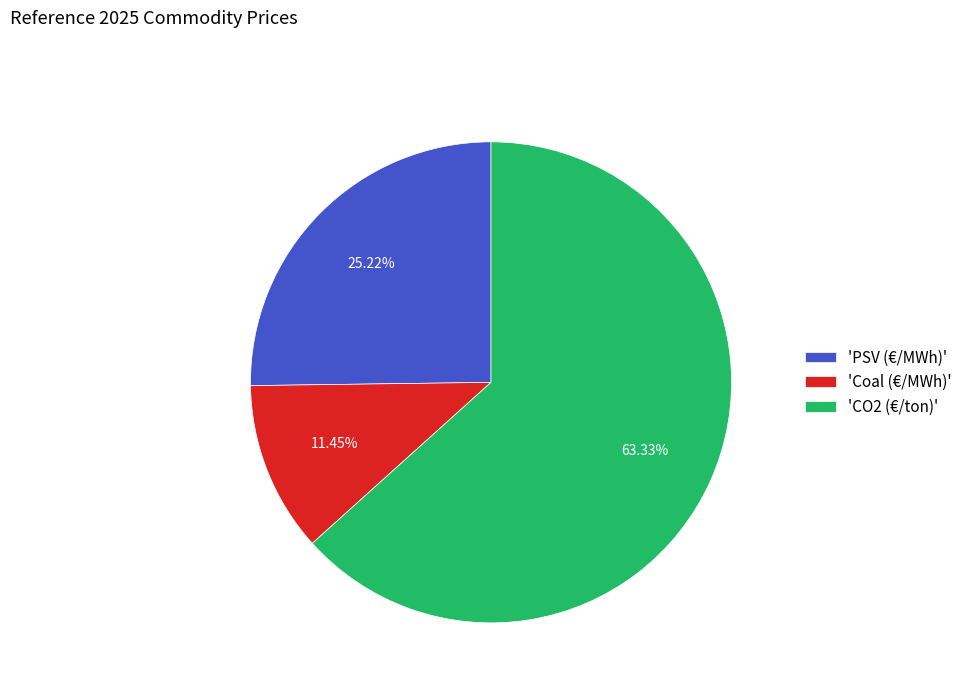

Which slice represents more than half of the pie?

'CO2 (€/ton)'